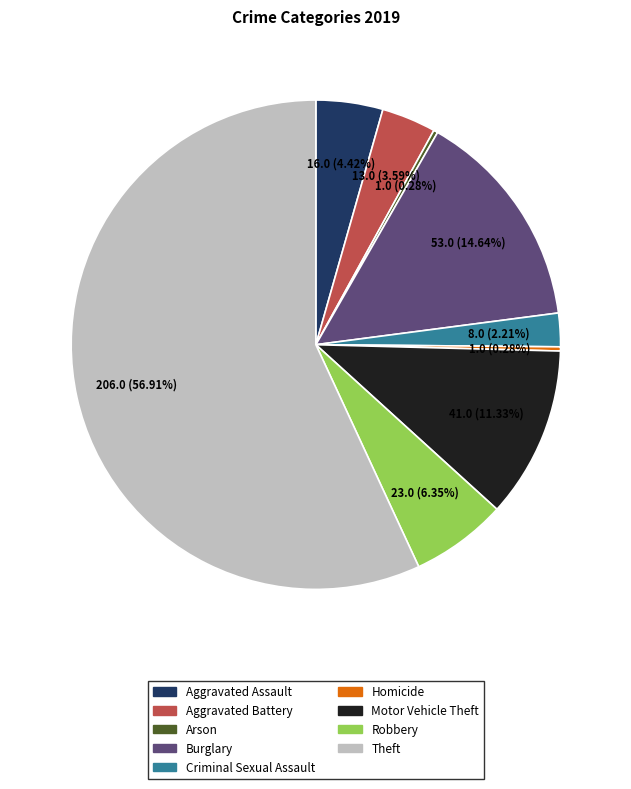

What is the ratio of the value at Theft to the value at Robbery?

9.0